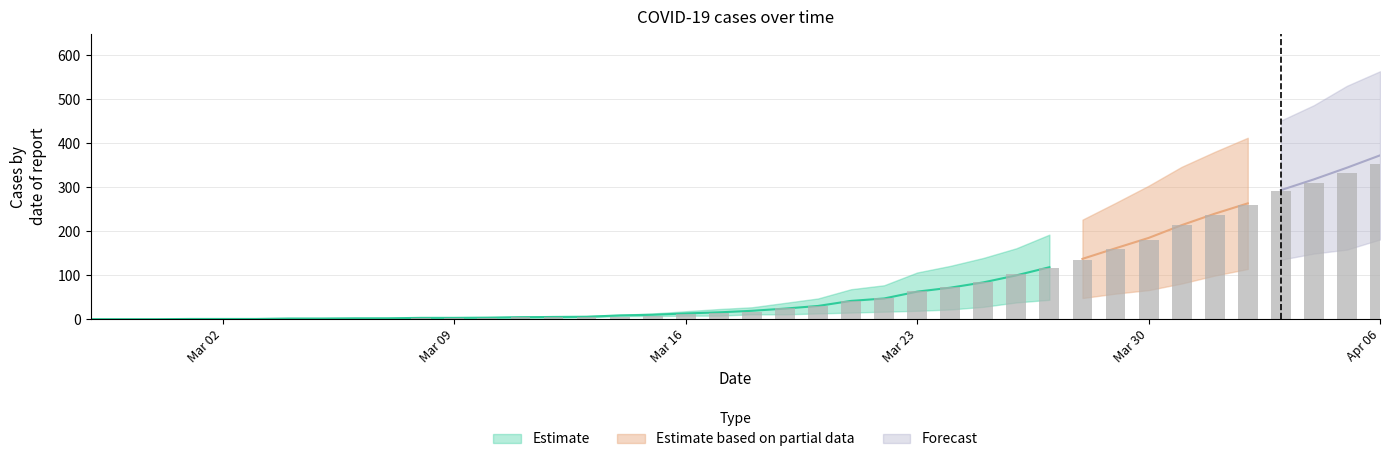

True or false: 1 has a value of 4 at 2020-03-13.

True